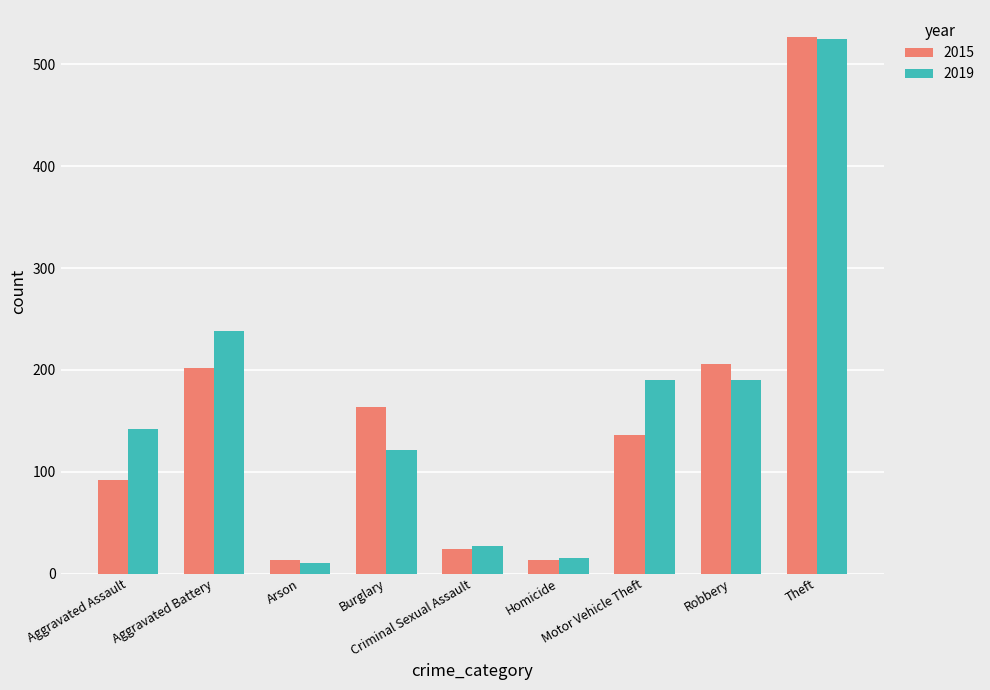

What is the difference between the 2015 values at Burglary and Aggravated Battery?

38